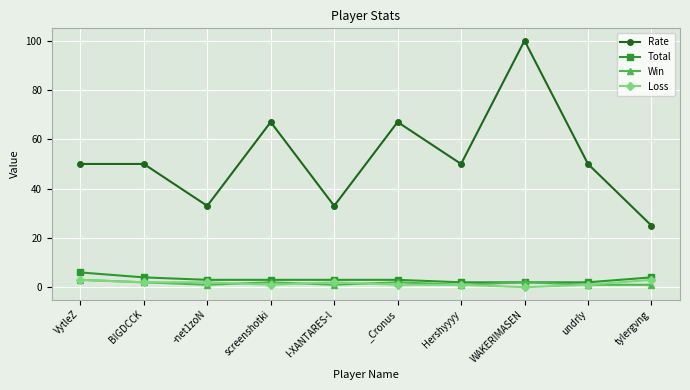

Reading right to left, extract all data points from this chart.

Rate: 25	50	100	50	67	33	67	33	50	50
Total: 4	2	2	2	3	3	3	3	4	6
Win: 1	1	2	1	2	1	2	1	2	3
Loss: 3	1	0	1	1	2	1	2	2	3